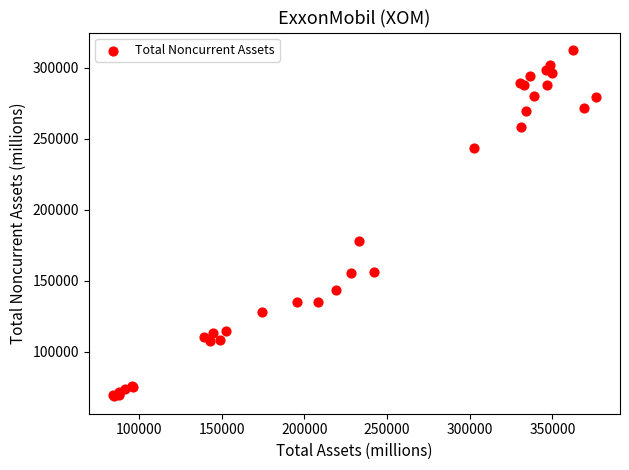

What Y value in the scatter plot is closest to 190575?

178088